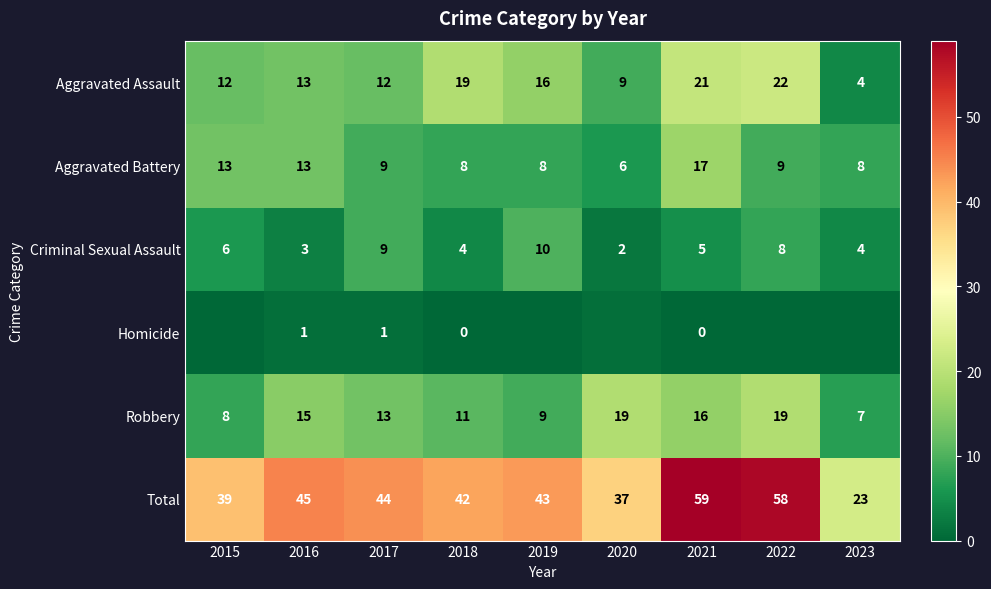

The Robbery series shows 23 at 2017. True or false?

False